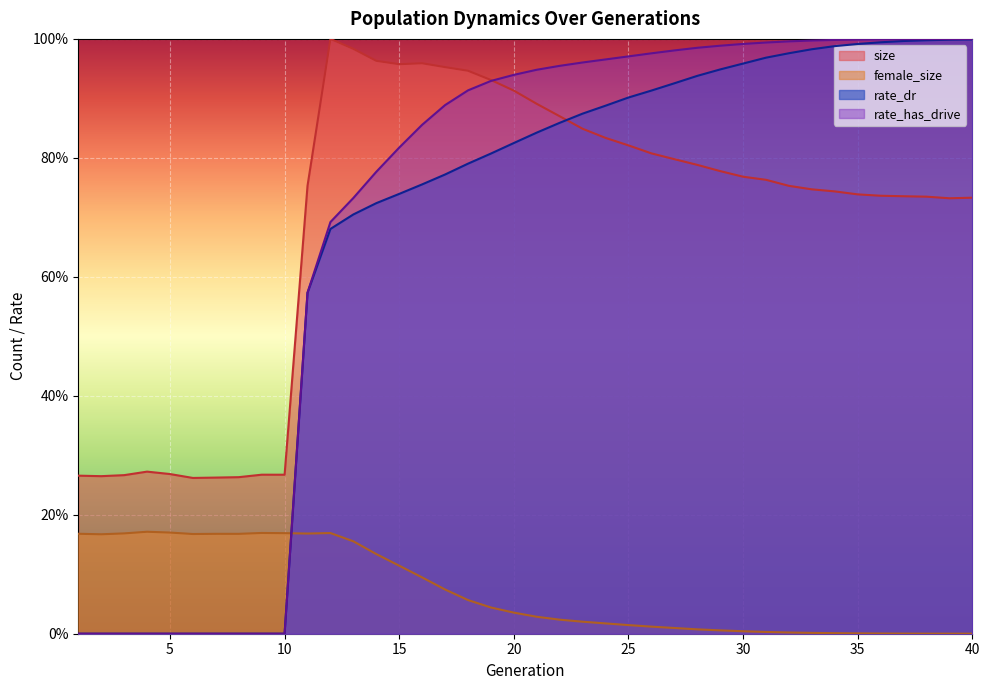

Reading left to right, list all the values displayed in this chart.

size: 1=0.3	2=0.3	3=0.3	4=0.3	5=0.3	6=0.3	7=0.3	8=0.3	9=0.3	10=0.3	11=0.8	12=1.0	13=1.0	14=1.0	15=1.0	16=1.0	17=1.0	18=0.9	19=0.9	20=0.9	21=0.9	22=0.9	23=0.8	24=0.8	25=0.8	26=0.8	27=0.8	28=0.8	29=0.8	30=0.8	31=0.8	32=0.8	33=0.7	34=0.7	35=0.7	36=0.7	37=0.7	38=0.7	39=0.7	40=0.7
female_size: 1=0.2	2=0.2	3=0.2	4=0.2	5=0.2	6=0.2	7=0.2	8=0.2	9=0.2	10=0.2	11=0.2	12=0.2	13=0.2	14=0.1	15=0.1	16=0.1	17=0.1	18=0.1	19=0.0	20=0.0	21=0.0	22=0.0	23=0.0	24=0.0	25=0.0	26=0.0	27=0.0	28=0.0	29=0.0	30=0.0	31=0.0	32=0.0	33=0.0	34=0.0	35=0.0	36=0.0	37=0.0	38=0.0	39=0.0	40=0.0
rate_dr: 1=0.0	2=0.0	3=0.0	4=0.0	5=0.0	6=0.0	7=0.0	8=0.0	9=0.0	10=0.0	11=0.6	12=0.7	13=0.7	14=0.7	15=0.7	16=0.8	17=0.8	18=0.8	19=0.8	20=0.8	21=0.8	22=0.9	23=0.9	24=0.9	25=0.9	26=0.9	27=0.9	28=0.9	29=0.9	30=1.0	31=1.0	32=1.0	33=1.0	34=1.0	35=1.0	36=1.0	37=1.0	38=1.0	39=1.0	40=1.0
rate_has_drive: 1=0.0	2=0.0	3=0.0	4=0.0	5=0.0	6=0.0	7=0.0	8=0.0	9=0.0	10=0.0	11=0.6	12=0.7	13=0.7	14=0.8	15=0.8	16=0.9	17=0.9	18=0.9	19=0.9	20=0.9	21=0.9	22=1.0	23=1.0	24=1.0	25=1.0	26=1.0	27=1.0	28=1.0	29=1.0	30=1.0	31=1.0	32=1.0	33=1.0	34=1.0	35=1.0	36=1.0	37=1.0	38=1.0	39=1.0	40=1.0